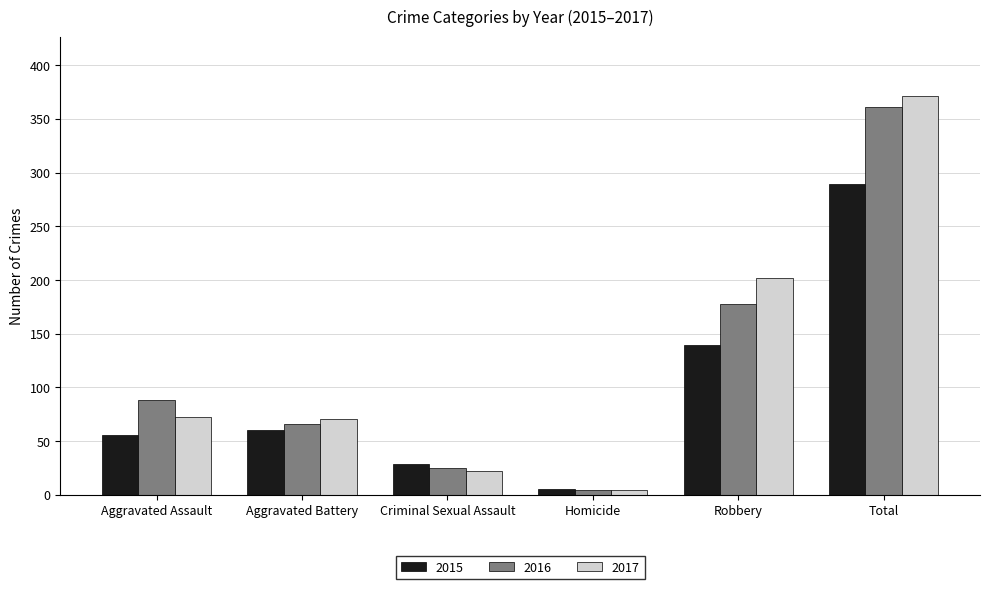

What is the spread (max minus min) of values at Aggravated Battery?

11